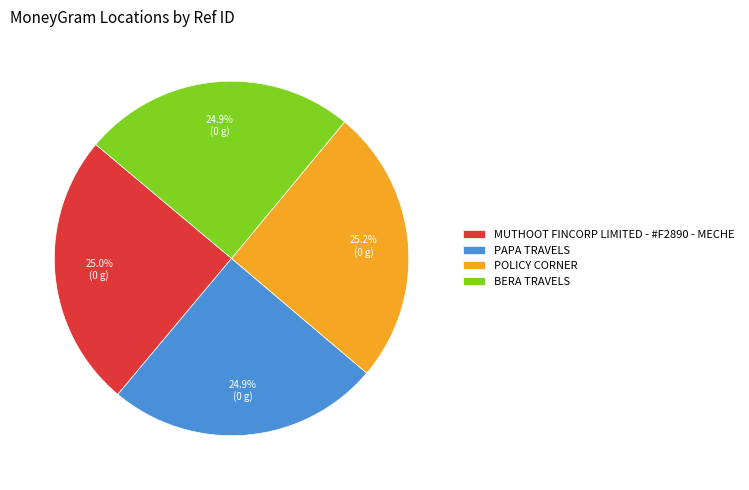

How many slices are in this pie chart?

4